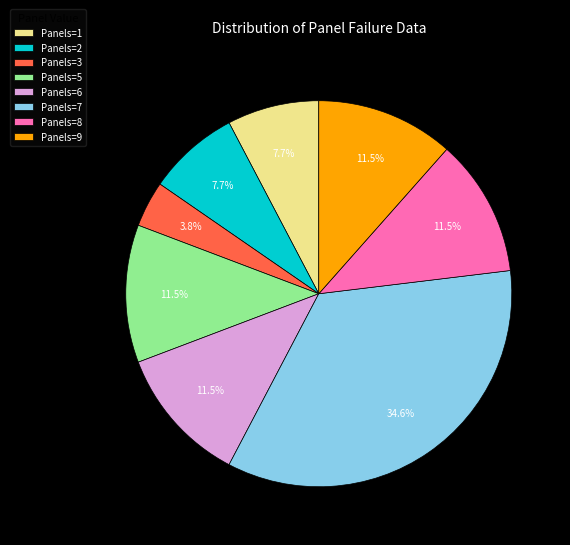

What percentage is NOT represented by Panels=6?

88.5%